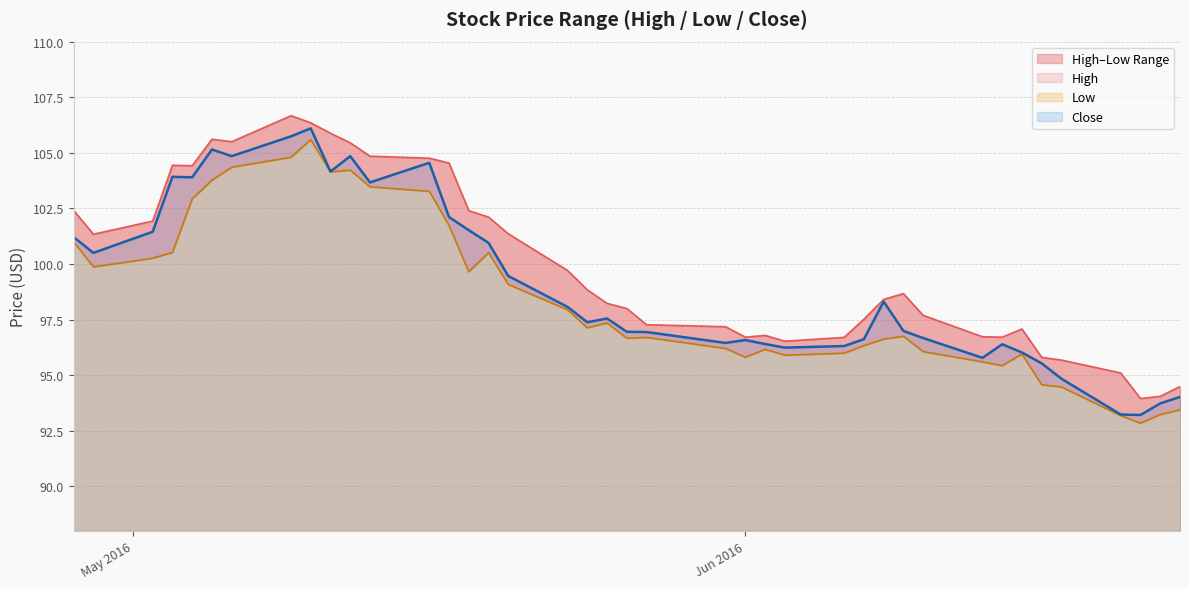

What is the maximum value shown in the chart?

106.7